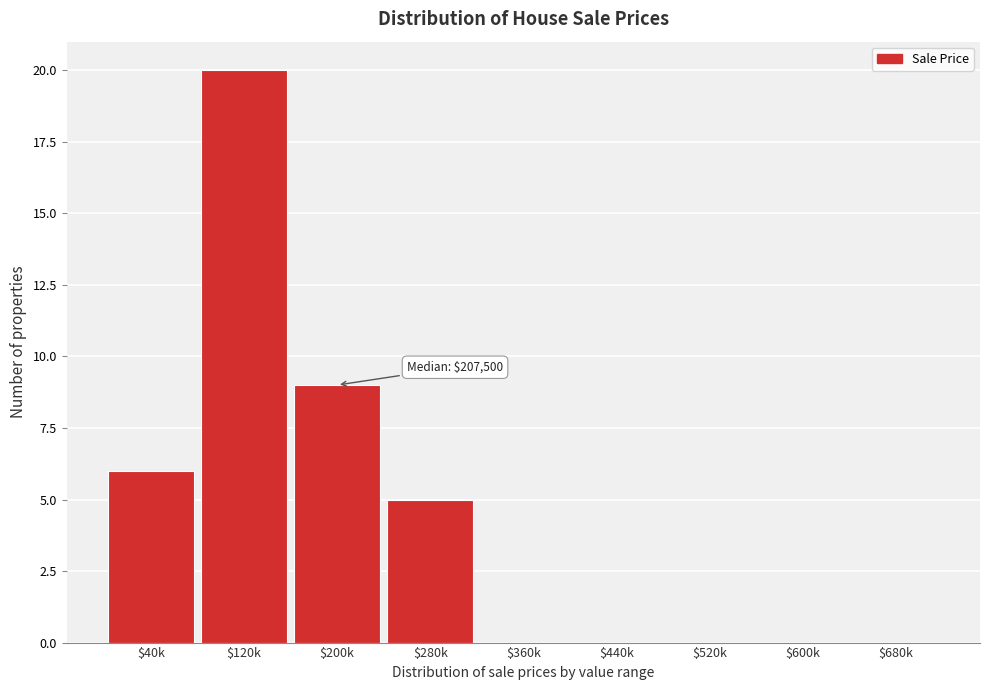

What is the sum of all values?

40